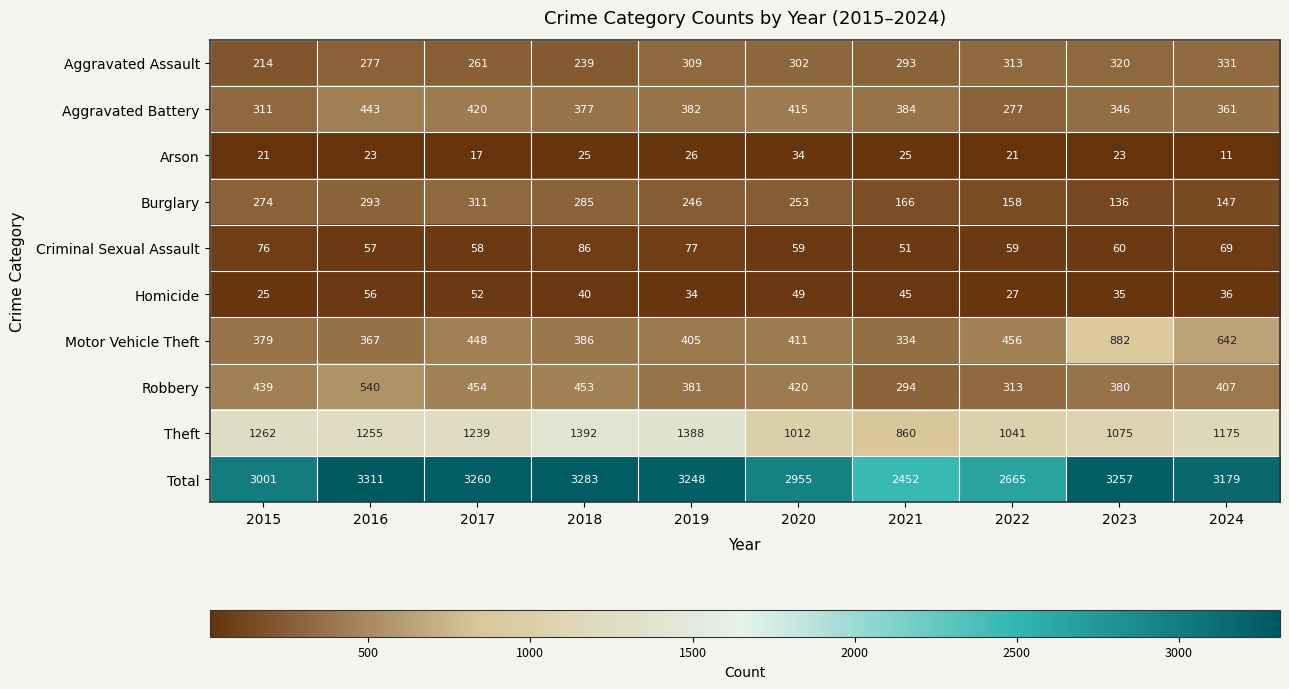

What is the greatest value displayed?

3311